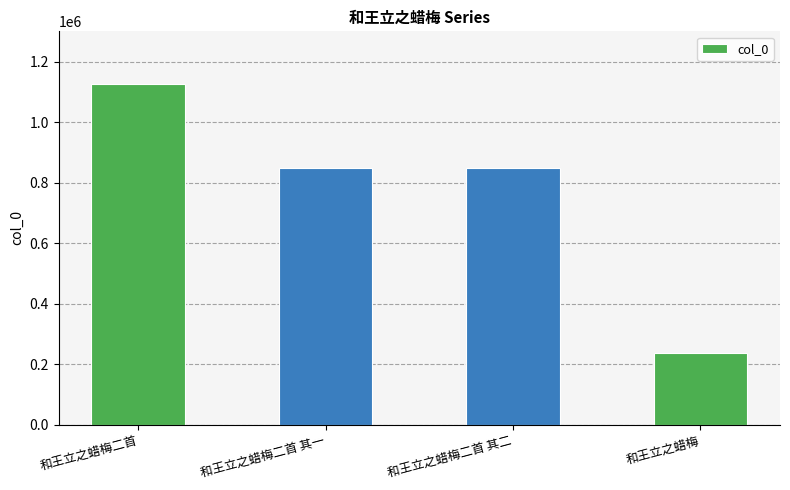

What is the difference between the second highest and second lowest values?

1